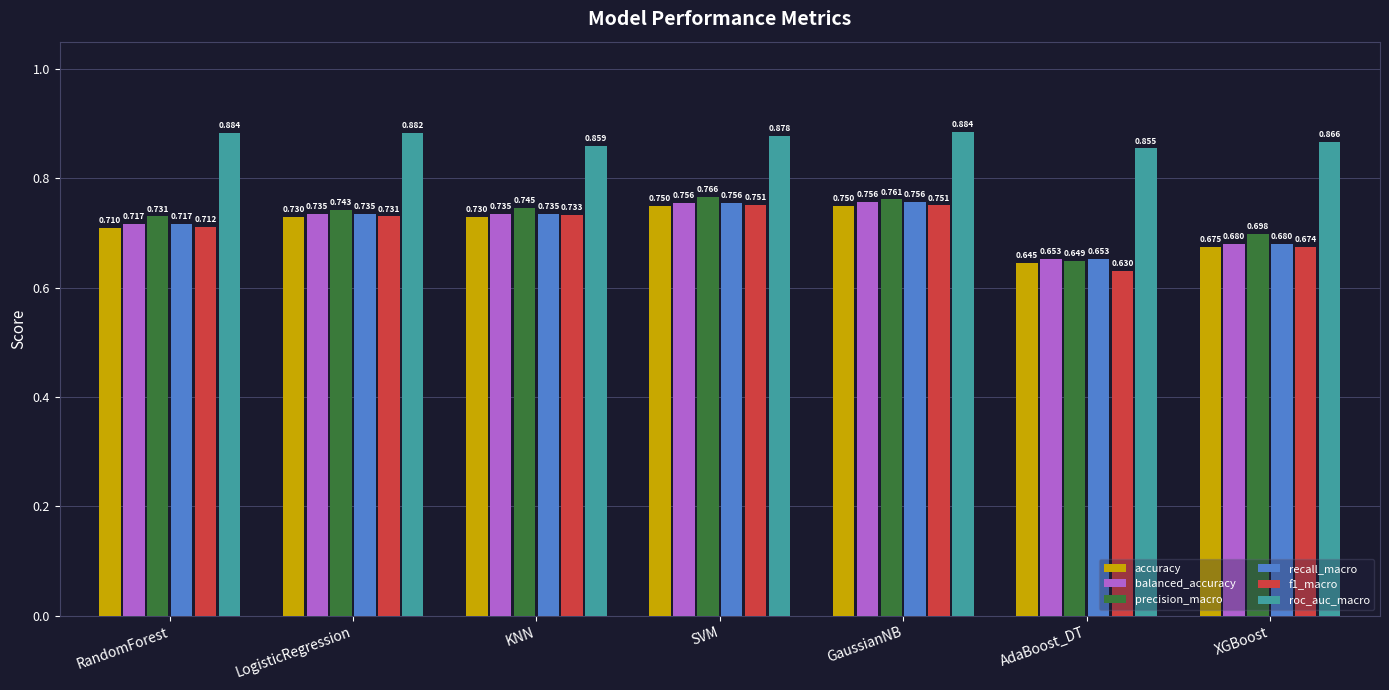

How many bars are there in each group?

6